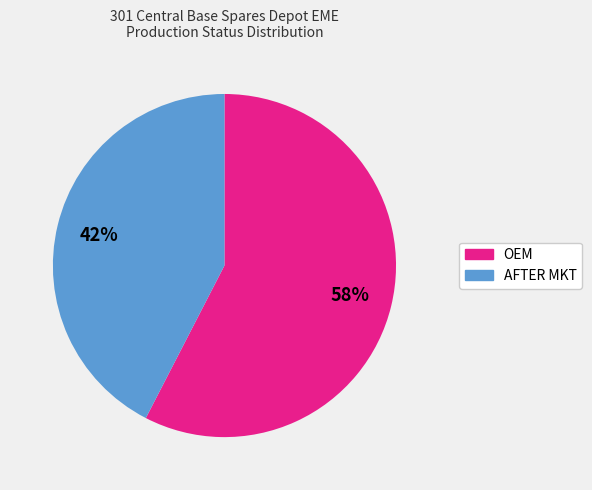

True or false: OEM accounts for 52% of the total.

False